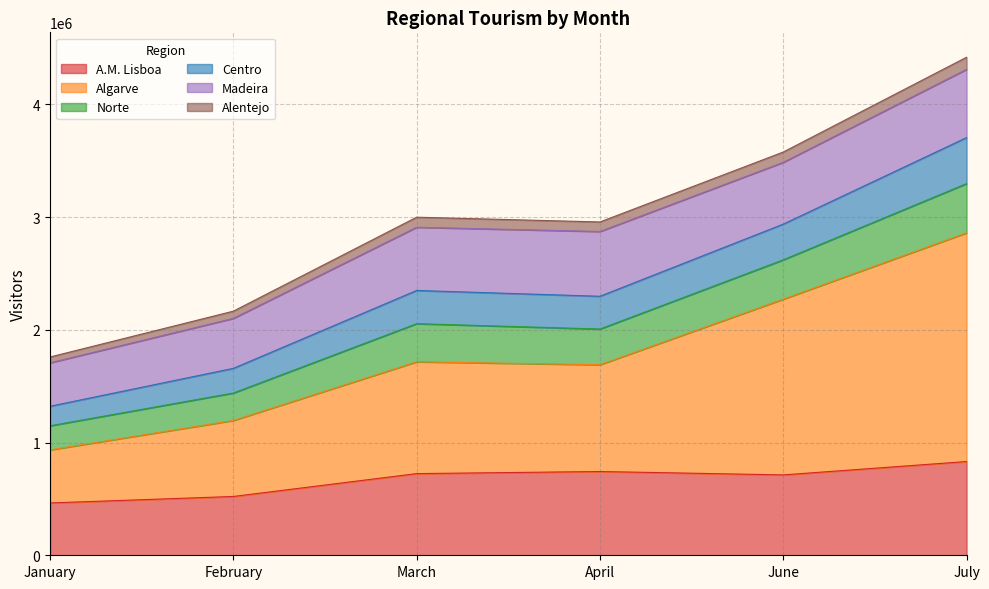

Between March and February, which is larger?

March